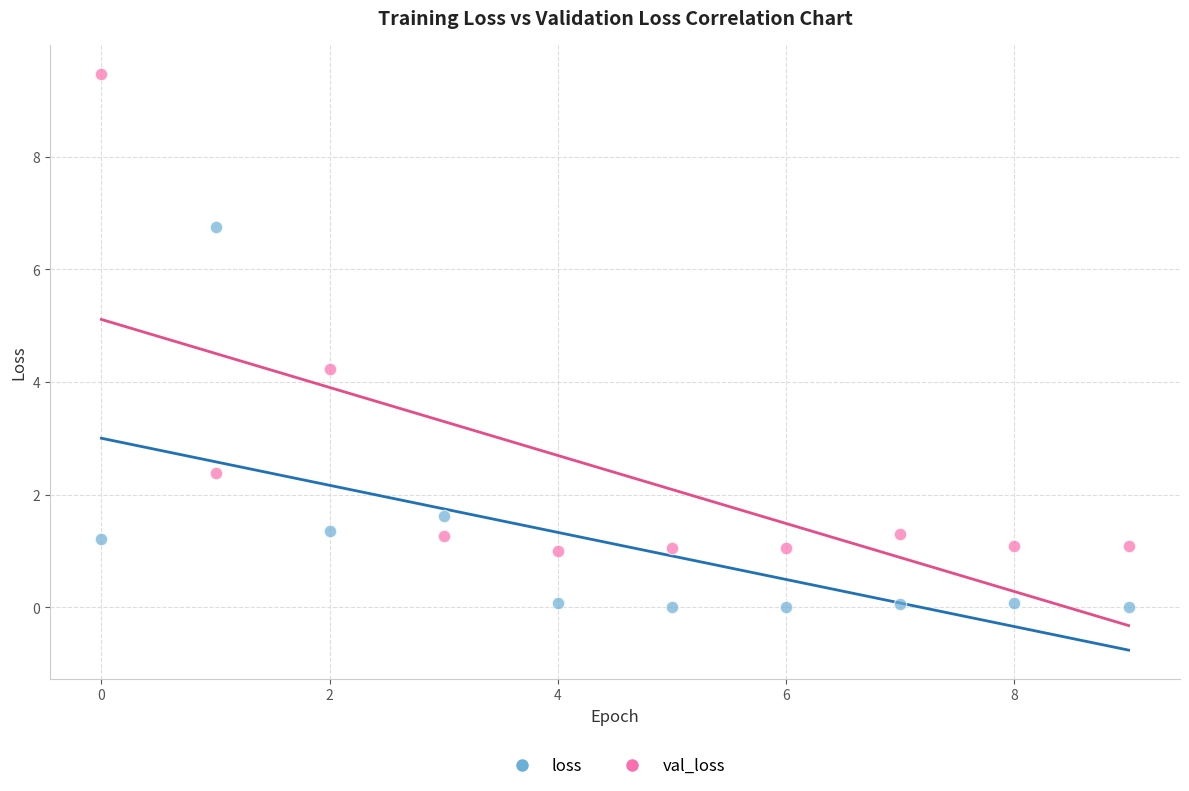

Which series contains the lowest Y value?

loss